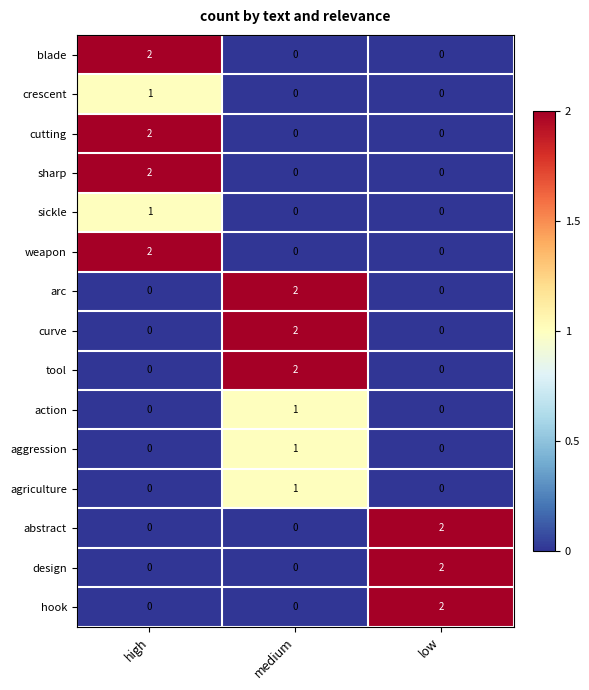

How many sharp values are between 0 and 2?

3